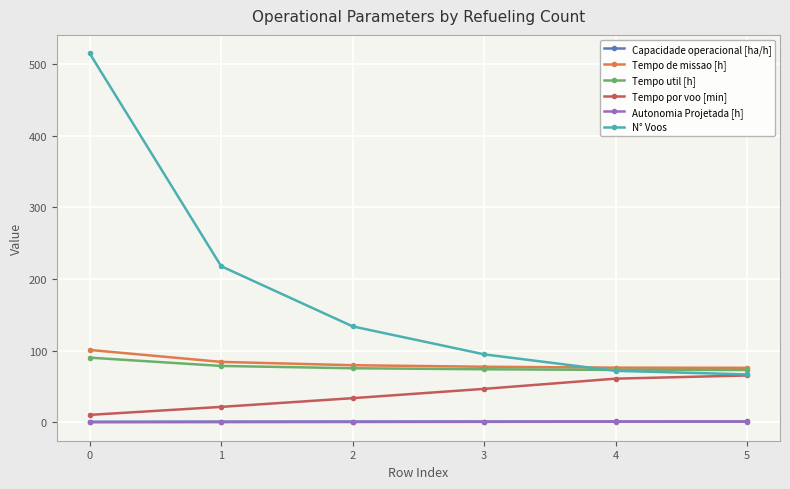

At how many categories does at least one series exceed 86?

4